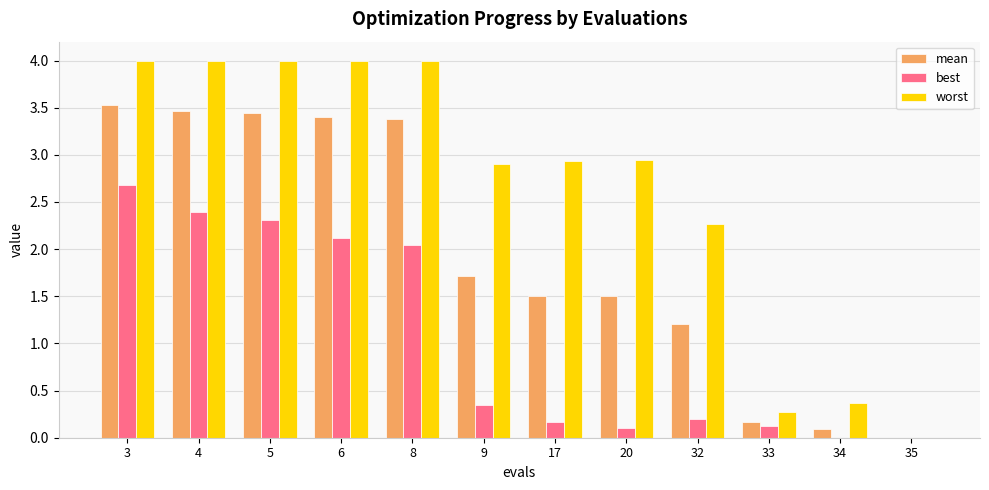

Is it true that mean equals 0.2 at 33?

True